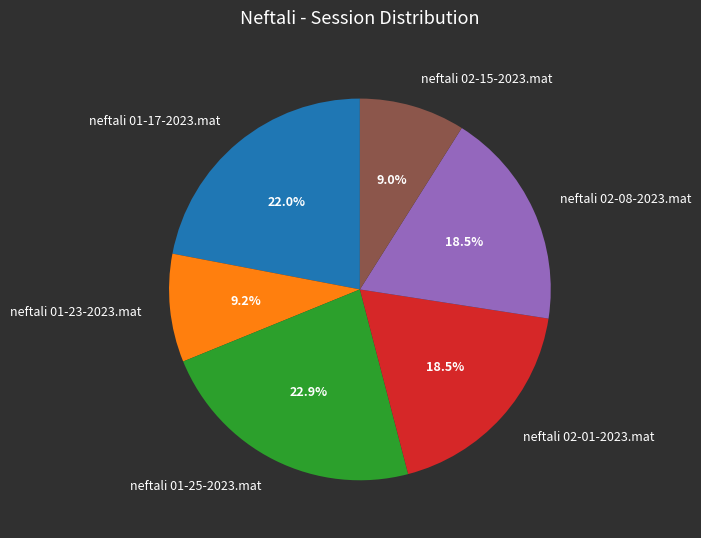

Does any single category account for the majority?

No